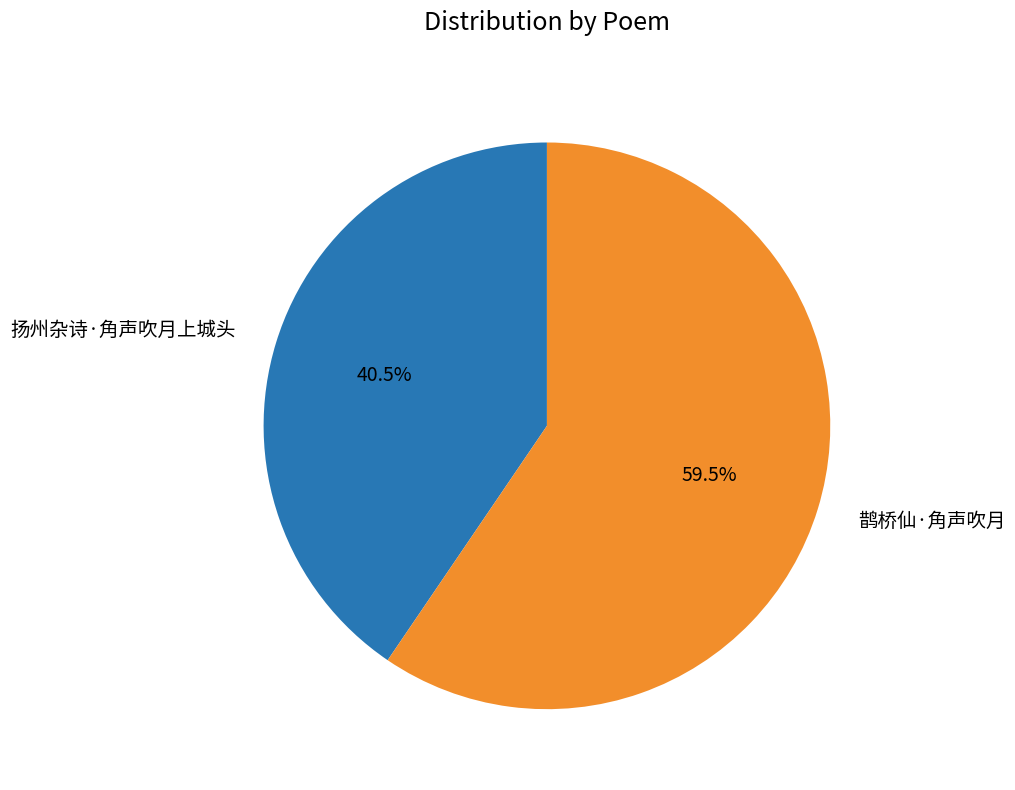

Does 鹊桥仙·角声吹月 represent more than half of the total?

Yes